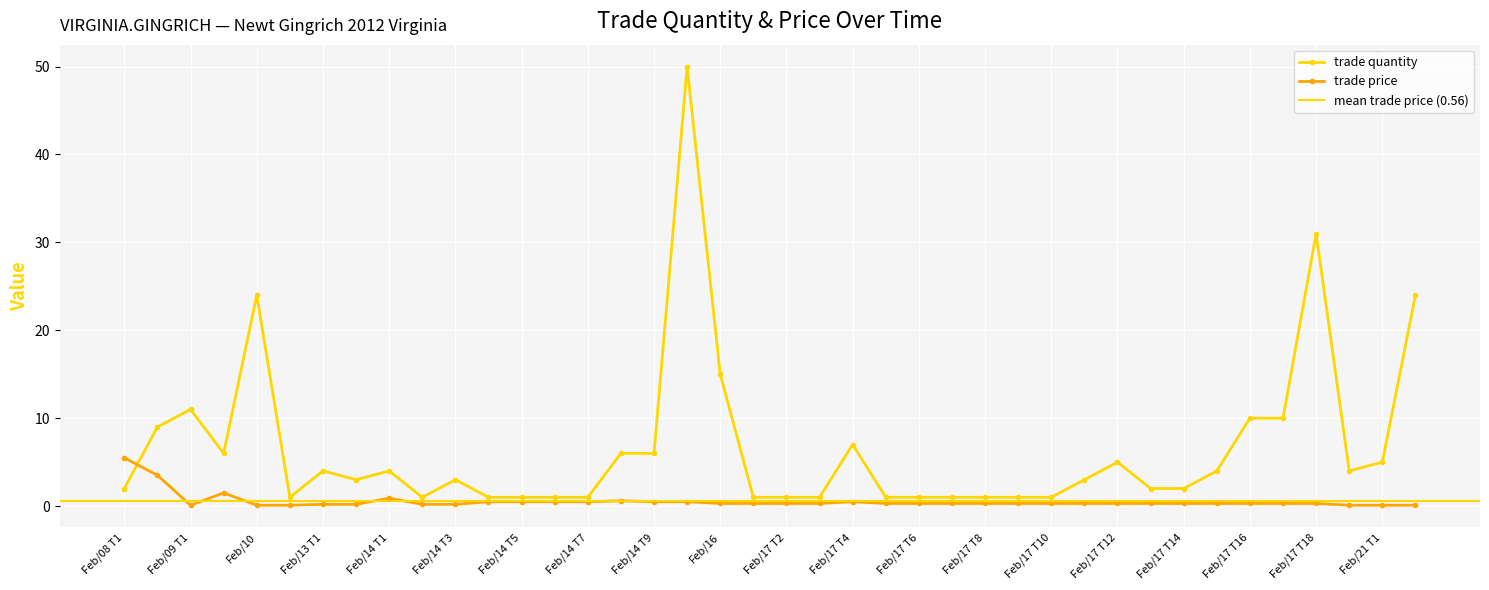

The trade price series shows 0.3 at Feb/17 T2. True or false?

True